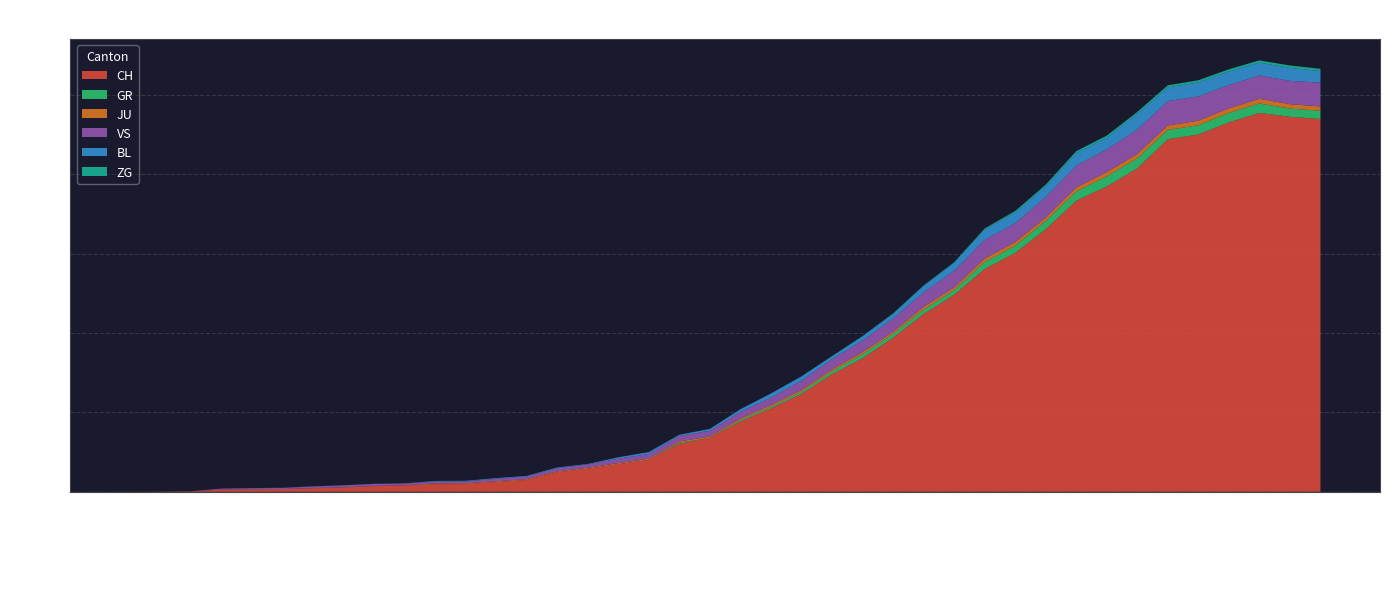

Reading left to right, list all the values displayed in this chart.

CH: 0	1	2	13	15	16	22	27	35	39	47	48	61	74	123	145	174	200	303	339	443	526	617	741	842	971	1120	1241	1404	1505	1654	1834	1924	2038	2222	2251	2328	2387	2363	2349
GR: 0	0	0	0	0	0	0	0	0	0	0	0	0	0	0	0	0	0	6	0	9	9	13	18	24	24	27	29	43	45	52	58	63	63	58	58	59	60	51	52
JU: 0	0	1	1	1	1	1	1	1	2	5	5	5	5	5	6	6	8	8	9	9	11	11	12	14	13	18	18	22	23	22	25	27	28	28	29	29	29	28	27
VS: 0	0	0	6	6	7	10	12	13	11	12	12	16	17	20	21	28	30	34	36	42	47	59	64	73	83	92	104	118	119	129	138	143	153	154	153	147	147	147	150
BL: 0	0	0	0	1	1	1	1	1	1	4	4	4	4	5	3	9	12	8	12	17	26	27	19	27	30	40	51	66	68	68	79	75	99	86	88	86	81	82	73
ZG: 0	0	0	0	0	0	0	0	0	0	0	0	0	0	0	0	0	0	0	0	0	0	0	1	1	3	3	3	6	9	10	12	12	12	13	14	13	14	15	14